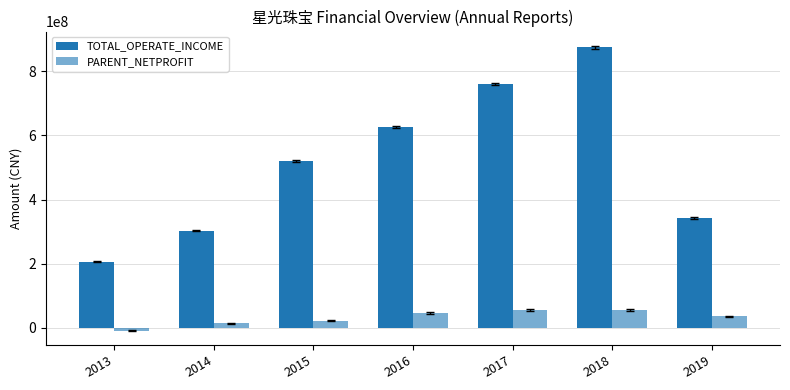

Rank the series at 2014 from highest to lowest value.

TOTAL_OPERATE_INCOME, PARENT_NETPROFIT